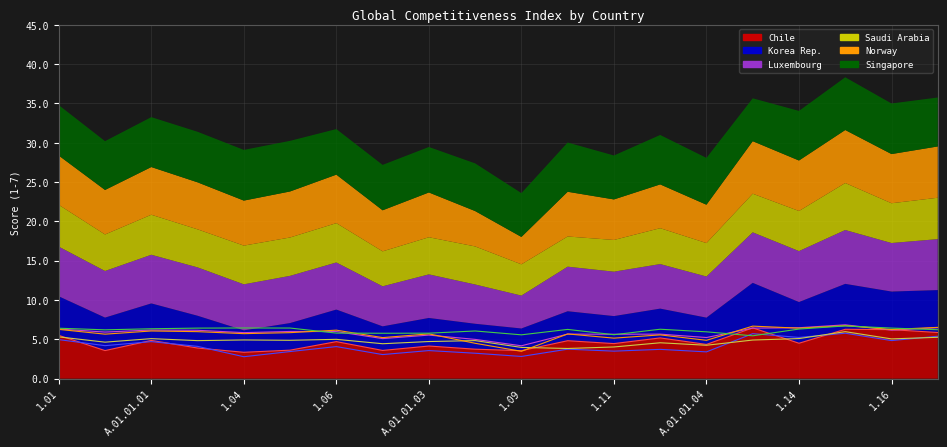

The Chile series shows 4.9 at 1.07. True or false?

False